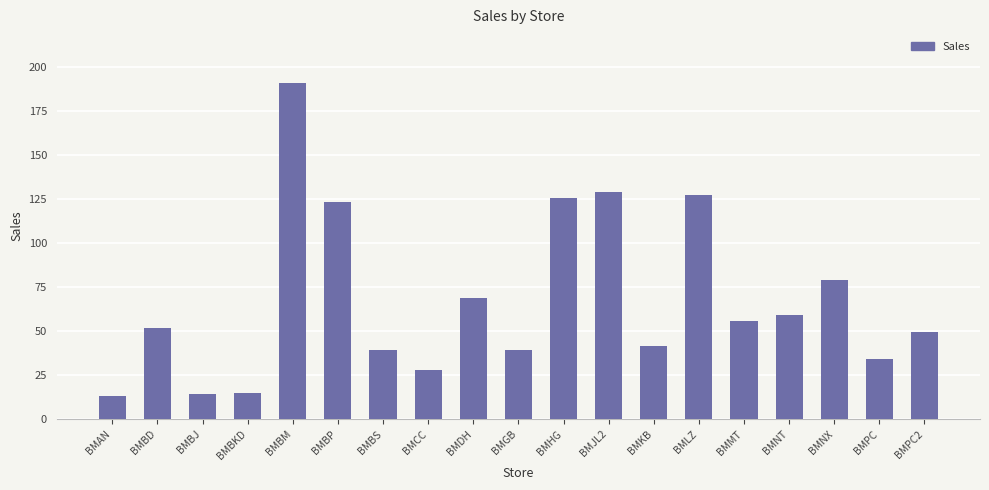

What is the difference between the maximum and minimum values?

178.0